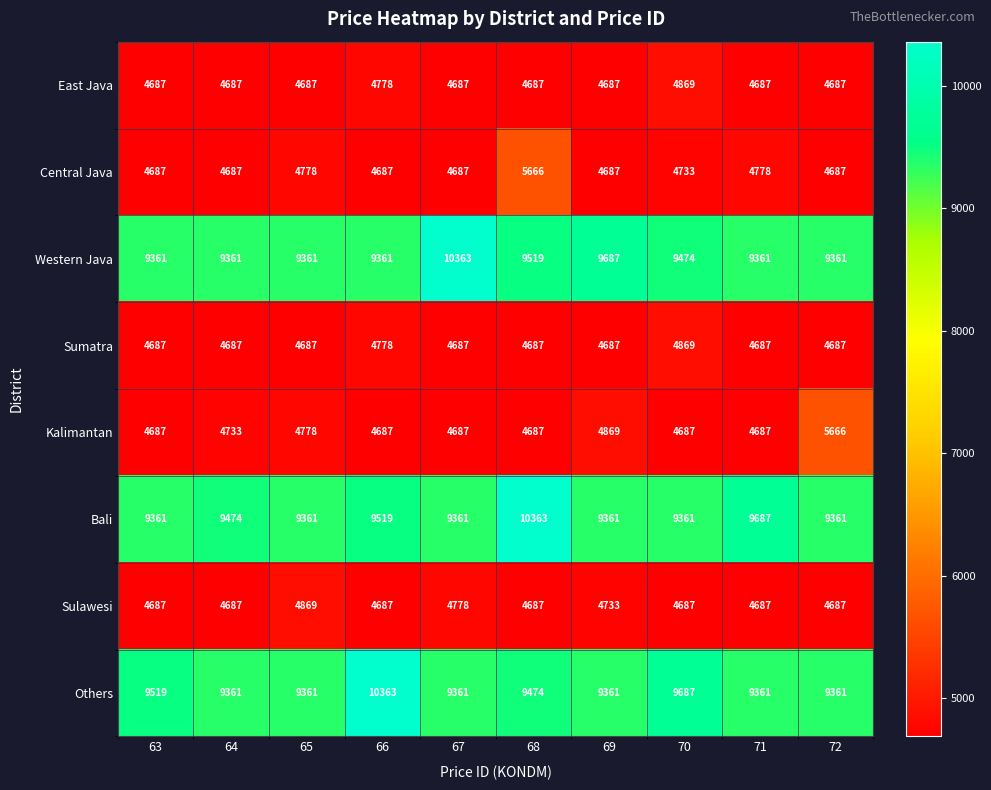

Where is Others nearest to the value 9862?

70